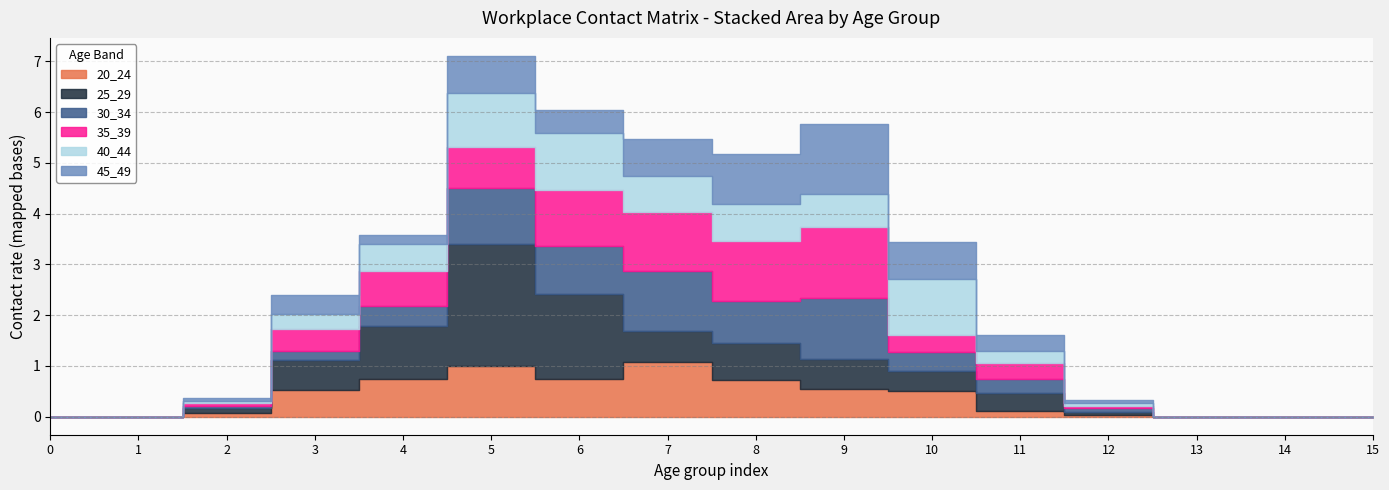

What is the highest value of the 35_39 series?

1.4